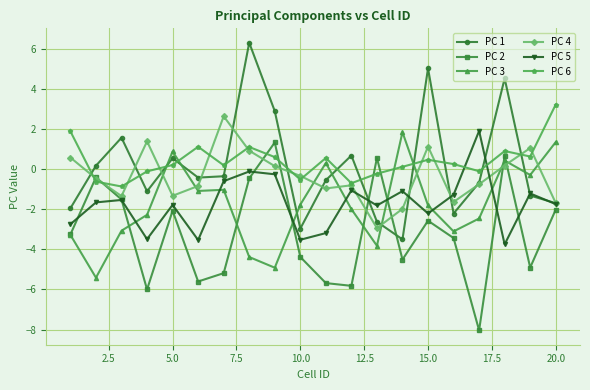

What is the maximum value shown in the chart?

6.3